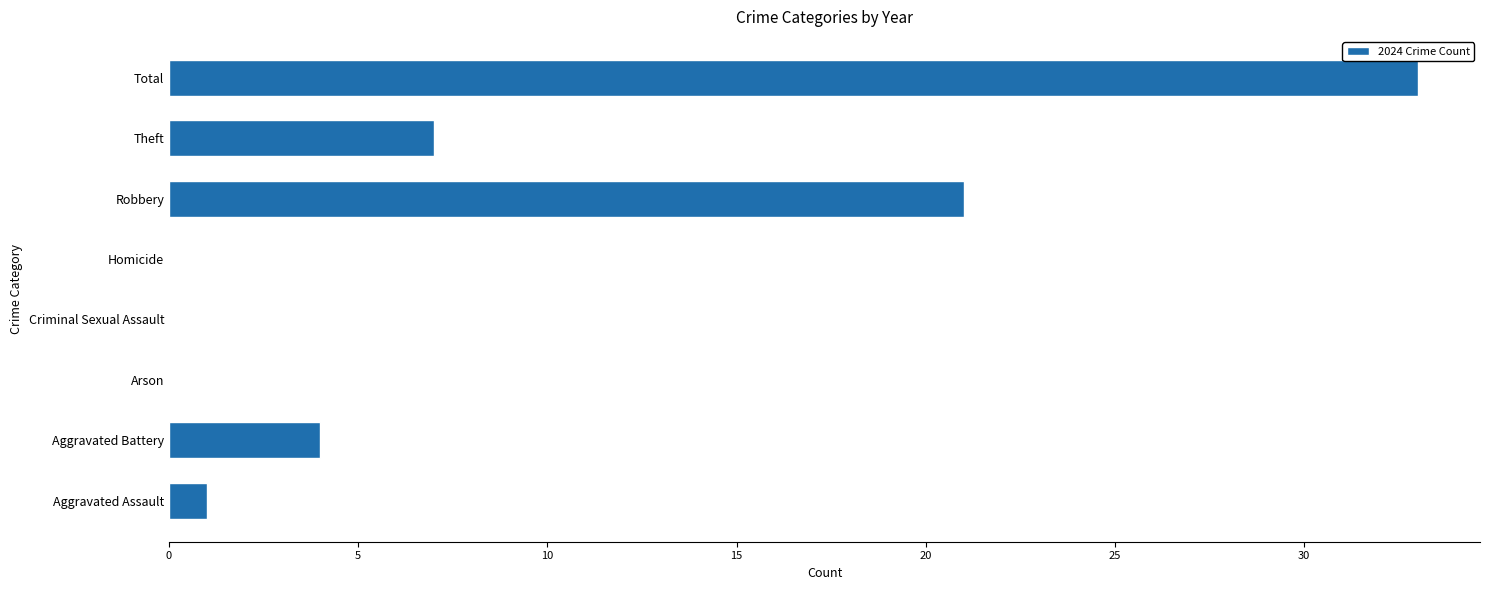

The chart shows a value of 0 at Homicide. True or false?

True